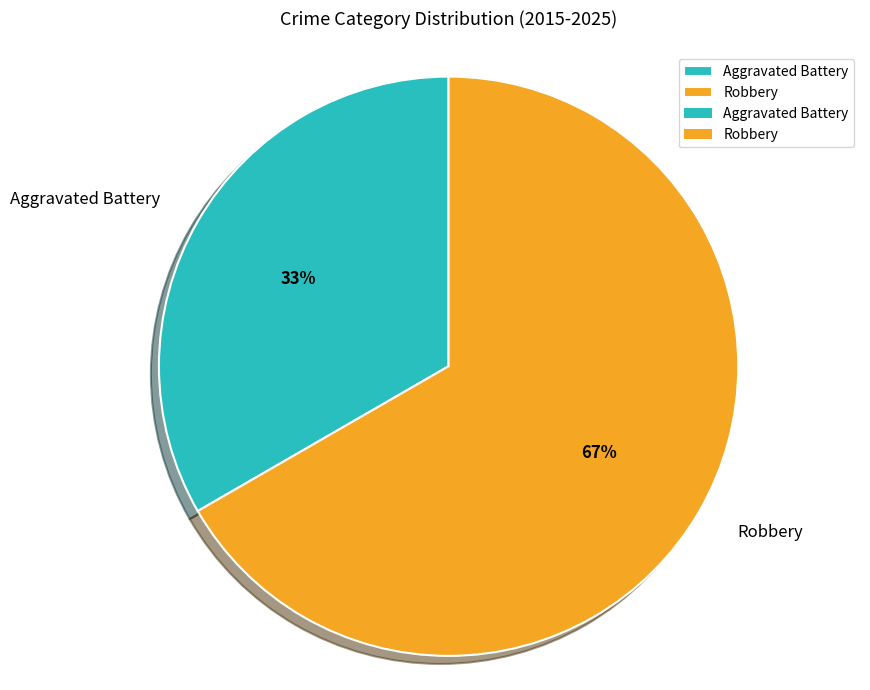

Which category accounts for the majority?

Robbery